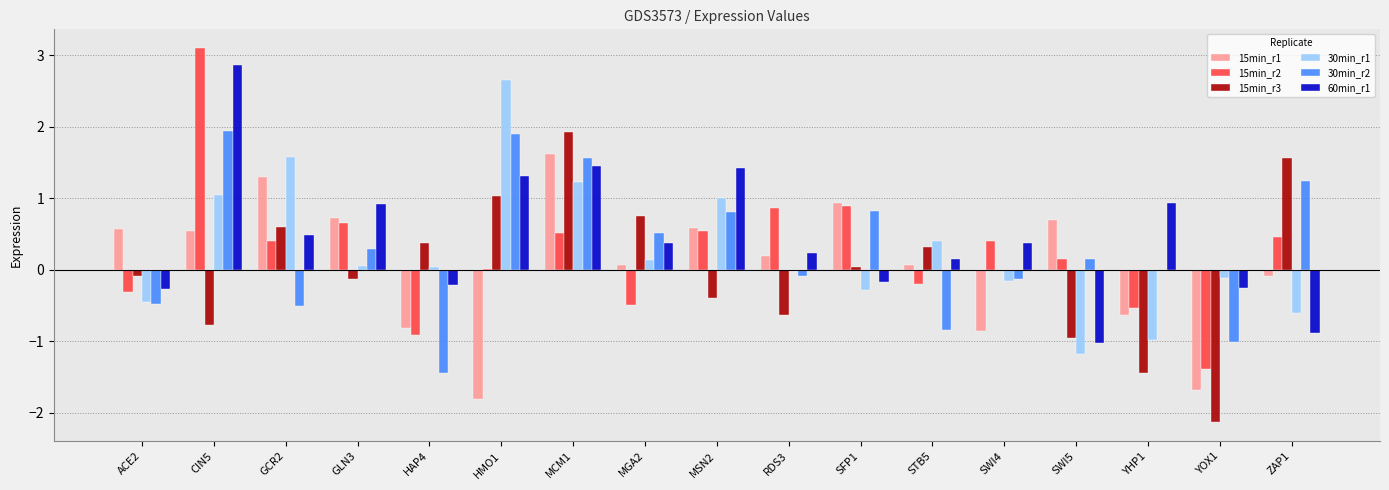

What is the sum of the 30min_r2 values at CIN5 and SFP1?

2.8